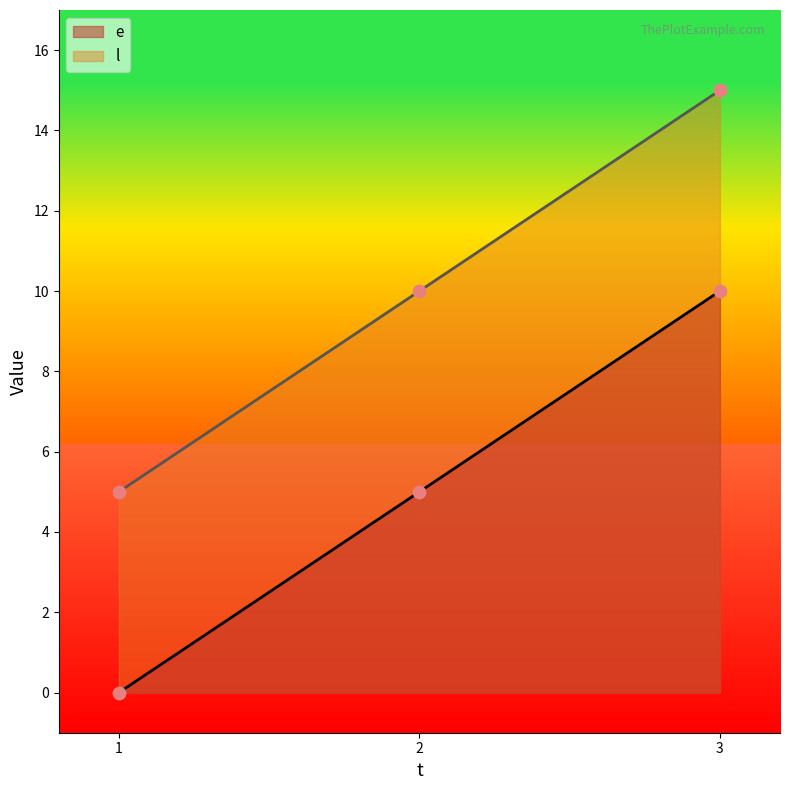

At how many categories does at least one series exceed 0?

3